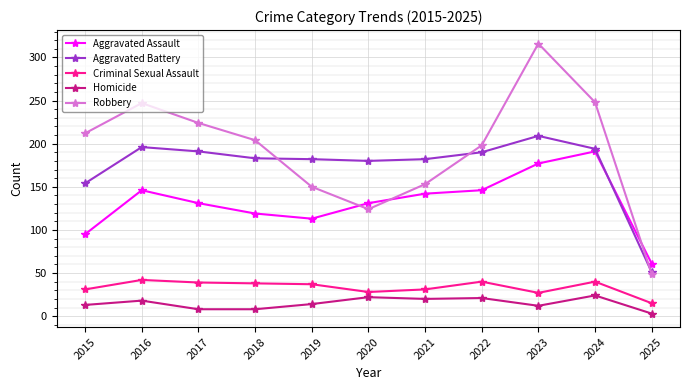

What is the difference between the maximum and minimum values in the Homicide series?

21